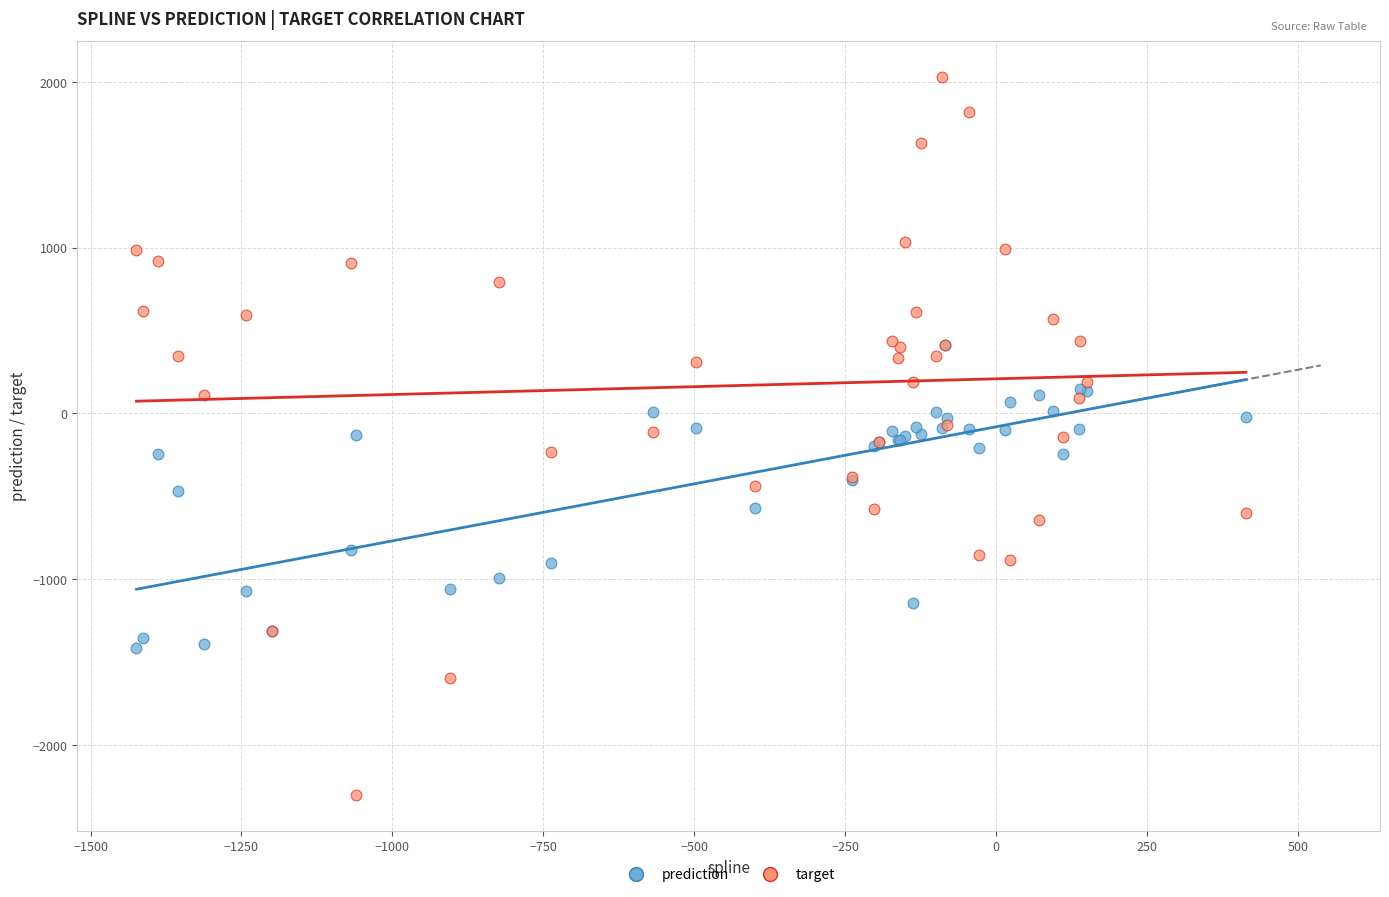

What are all the series names shown in the legend?

prediction, target